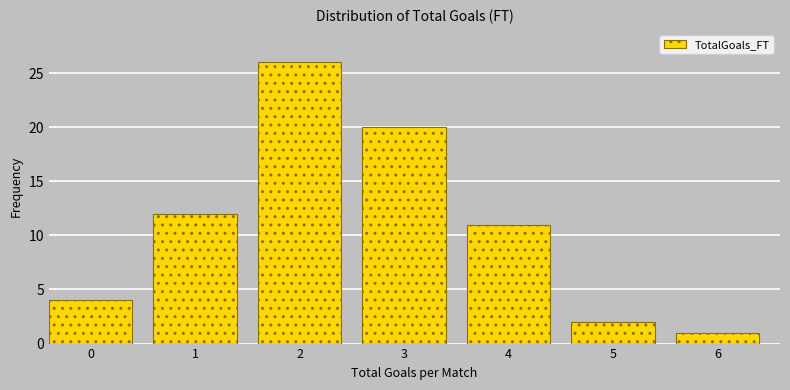

Reading left to right, list all the values displayed in this chart.

4	12	26	20	11	2	1